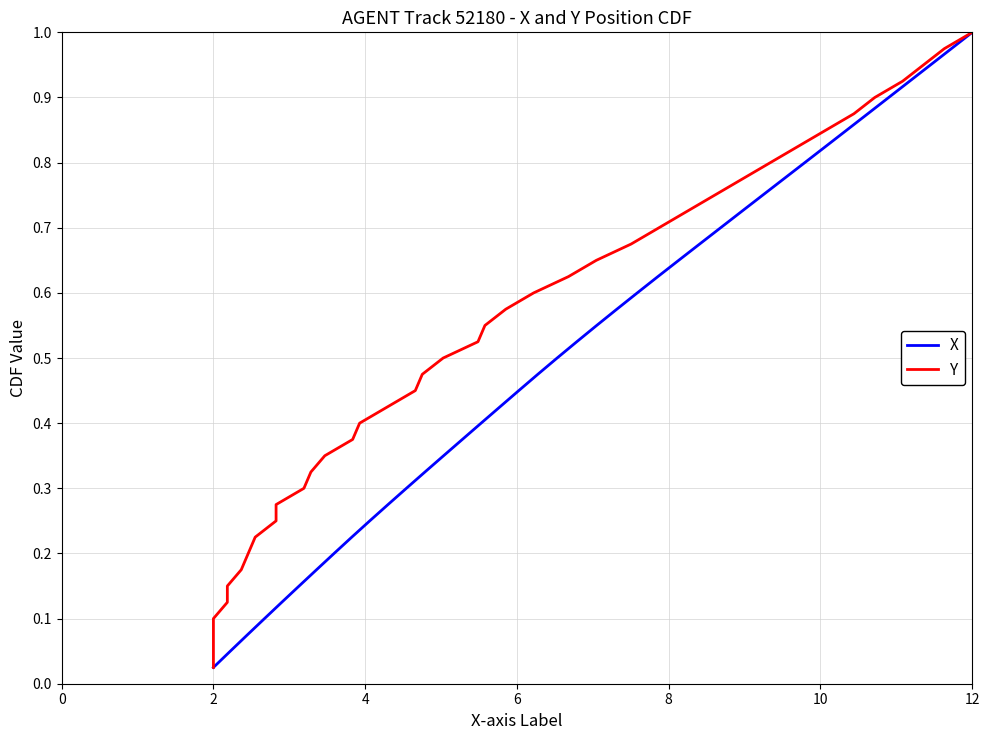

List the series in order of their peak value, highest first.

X, Y